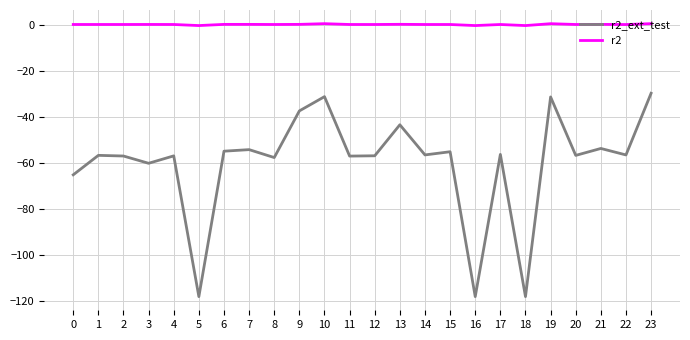

What is the minimum value shown in the chart?

-118.3